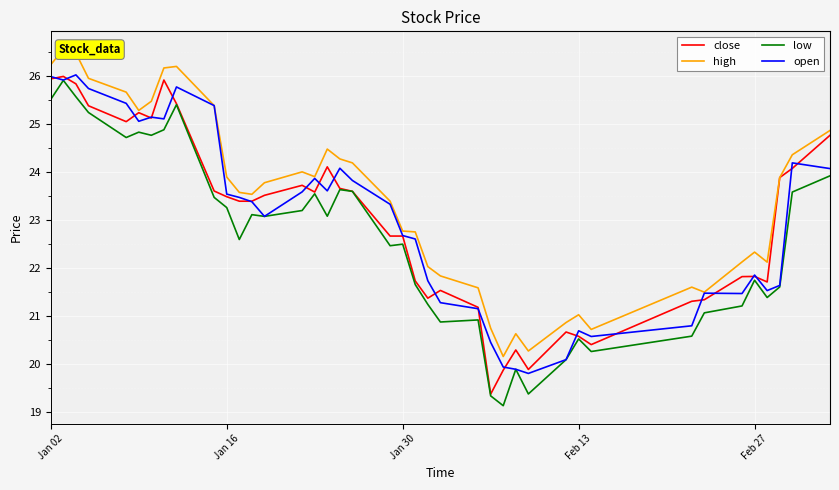

What is the highest value of the open series?

26.0